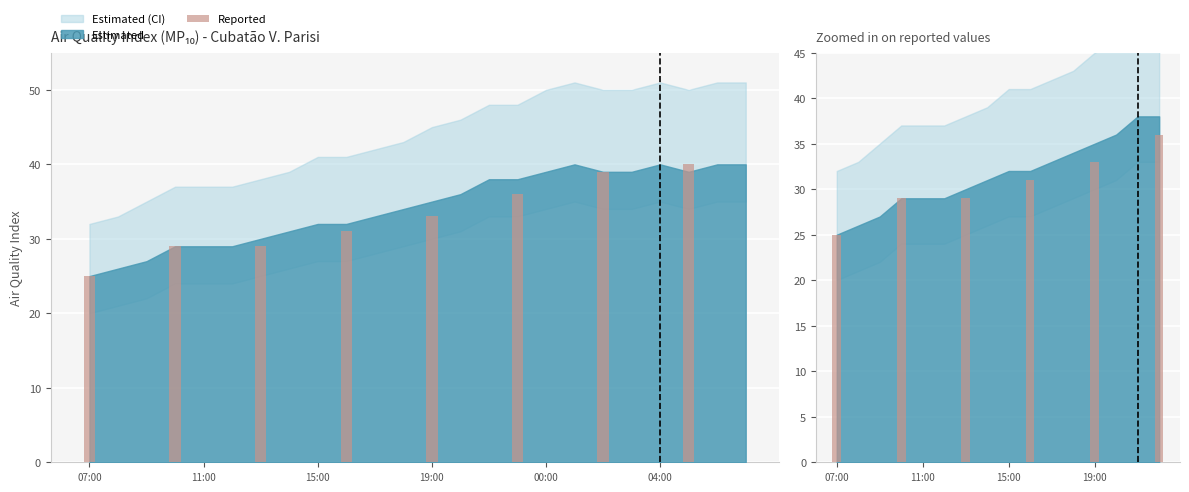

At 14:00, list the series in order from smallest to largest.

indice_lower, indice_qualidade_ar, indice_upper